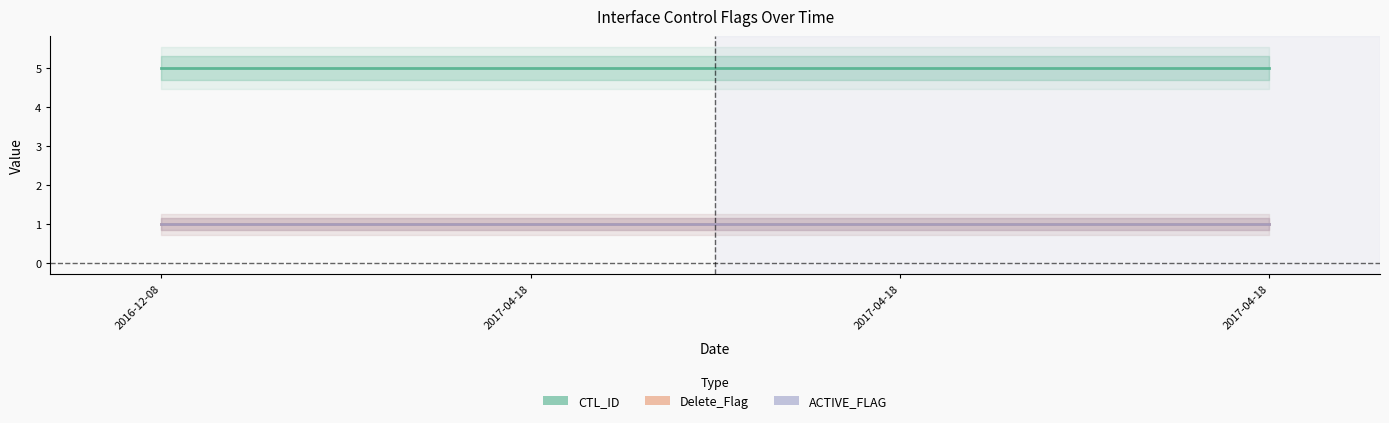

What is the label of the 1st point from the left?

2016-12-08